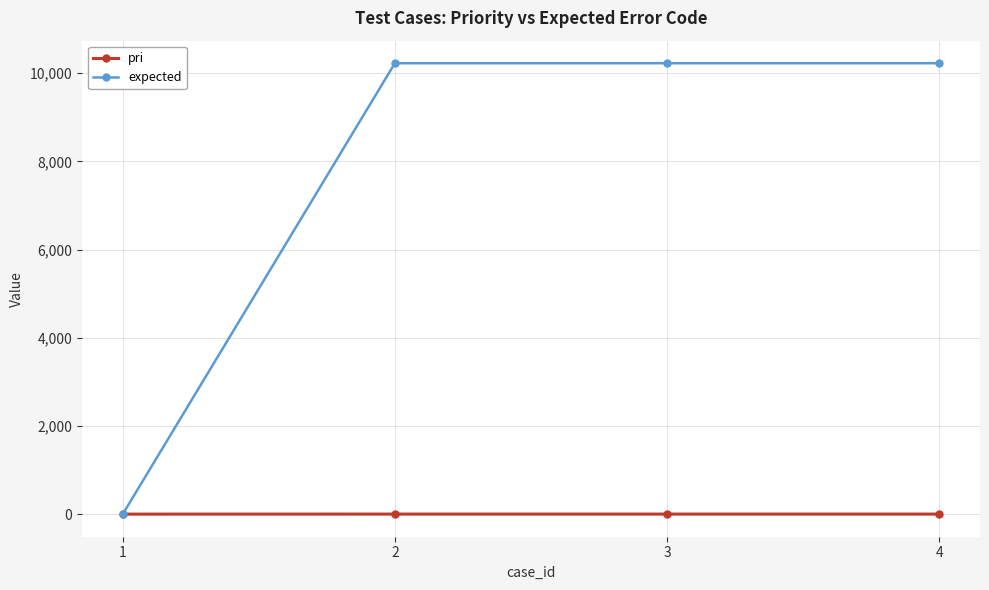

Rank the series at 3 from lowest to highest value.

pri, expected